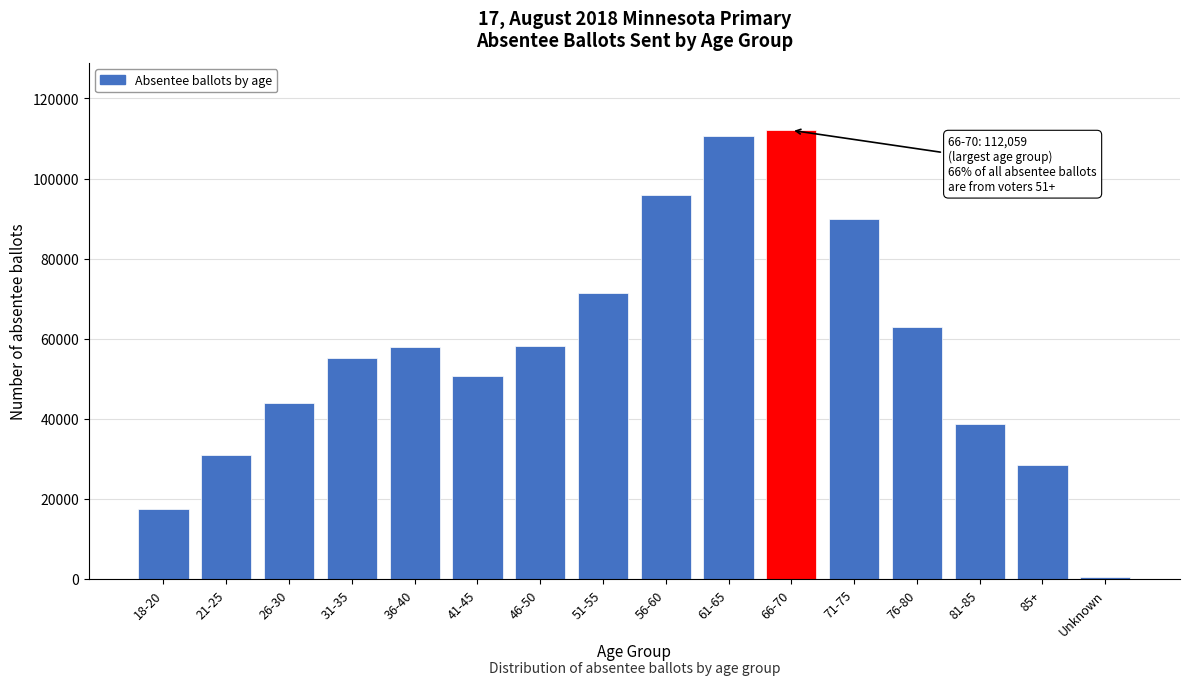

What is the label of the 5th bar from the right?

71-75